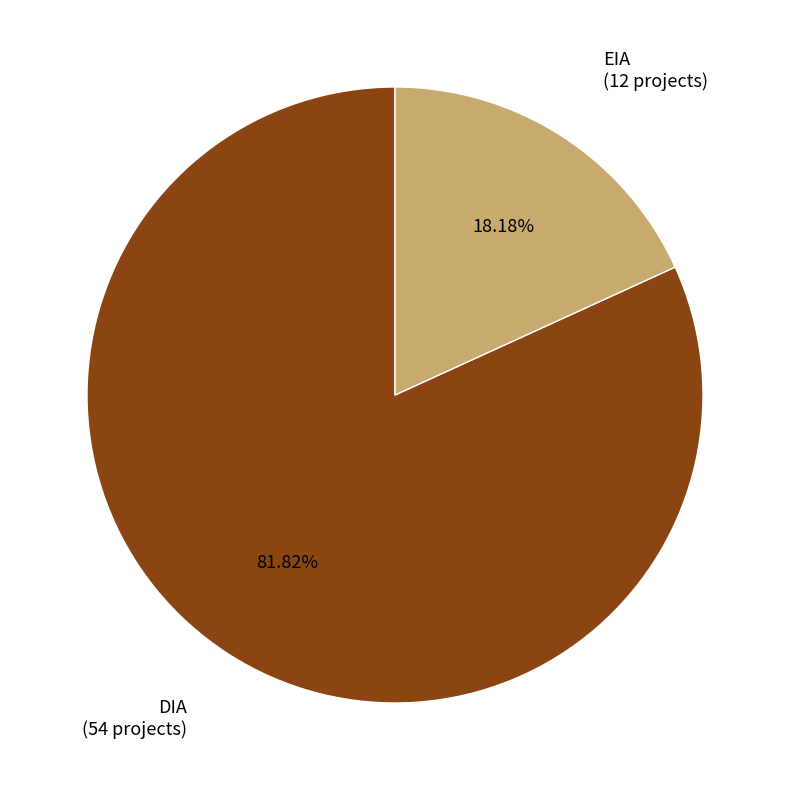

How many slices are in this pie chart?

2